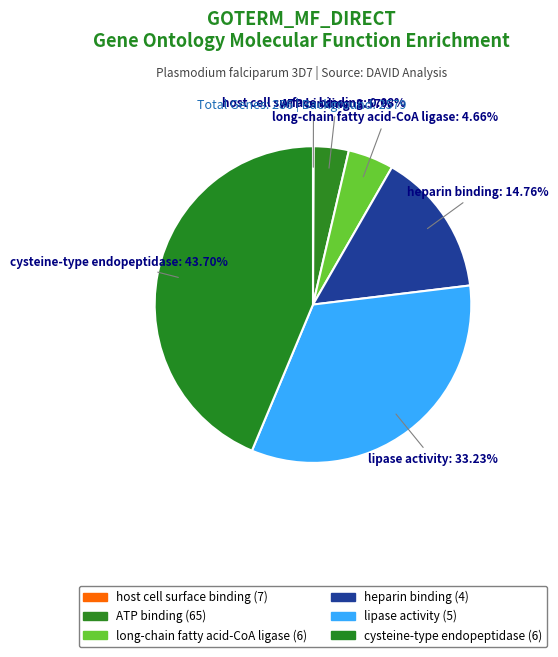

To the nearest percent, what is the combined percentage of cysteine-type endopeptidase and lipase activity?

77%